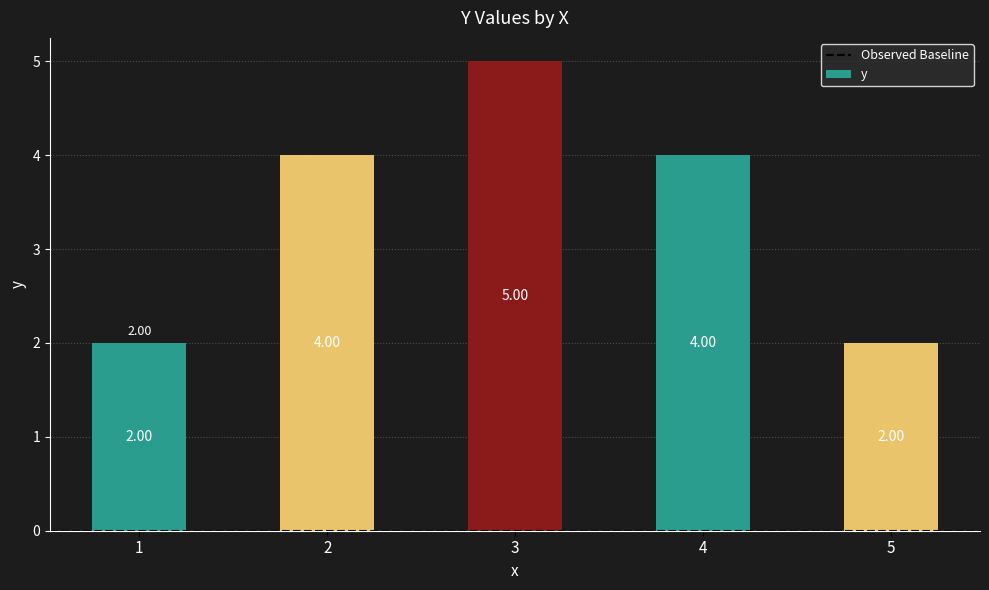

What is the change in value from 1 to 4?

+2